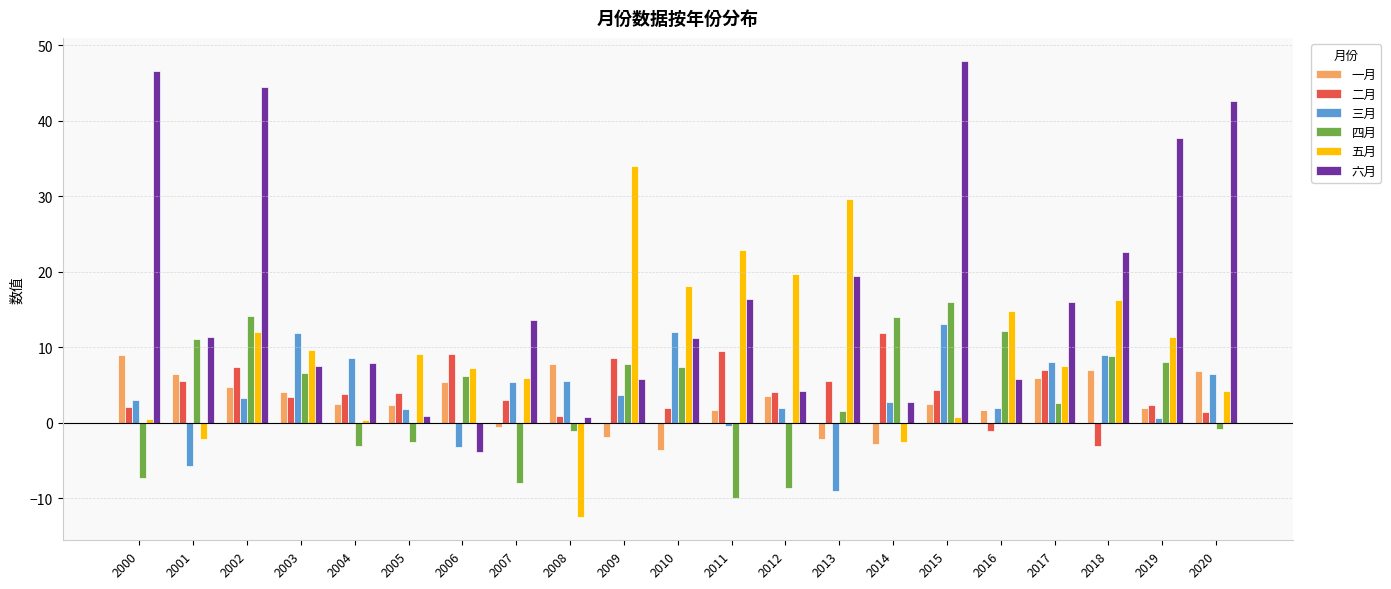

Count the number of data series in this chart.

6